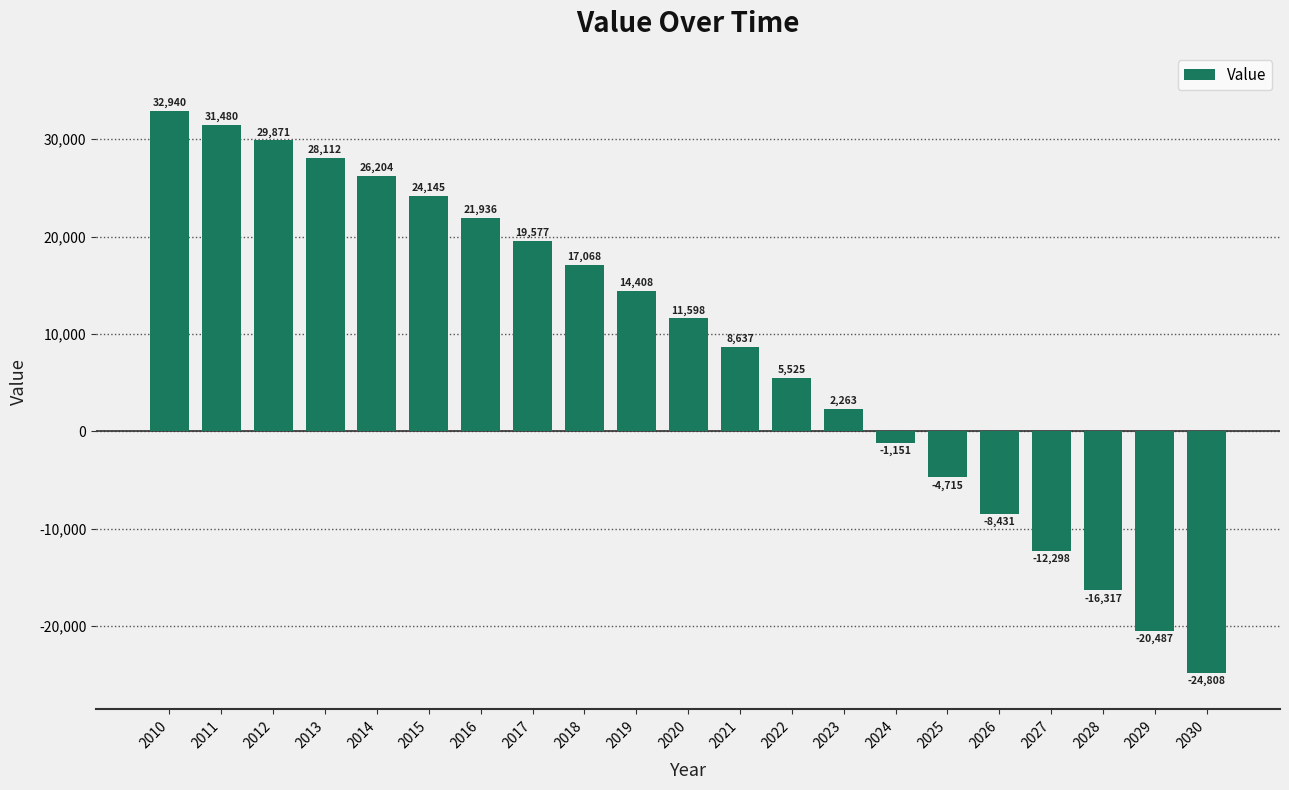

What is the value of the 15th bar from the left?

-1150.6